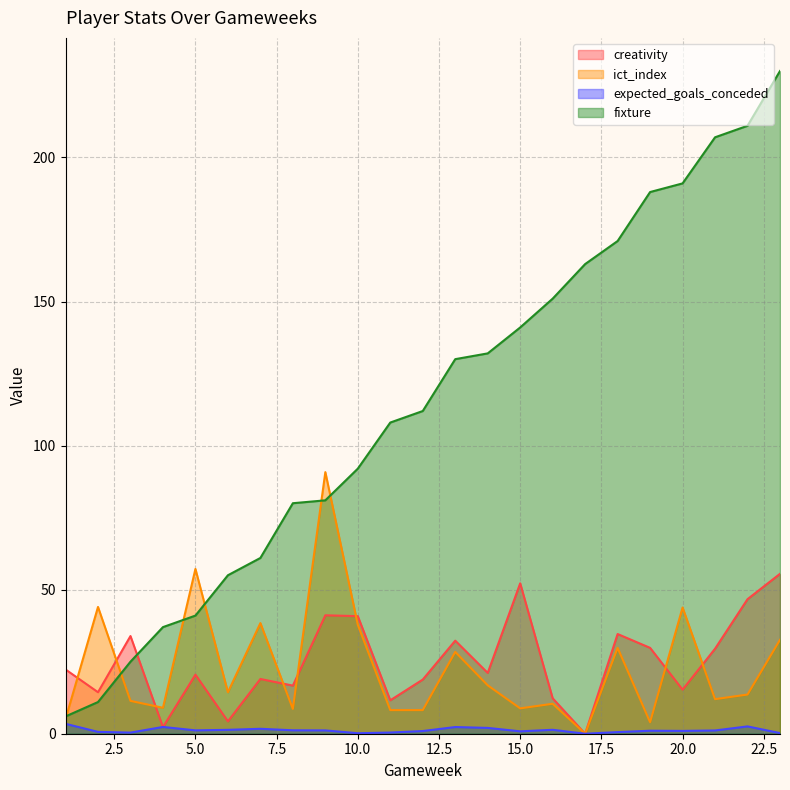

How many values in the expected_goals_conceded series exceed 1?

13